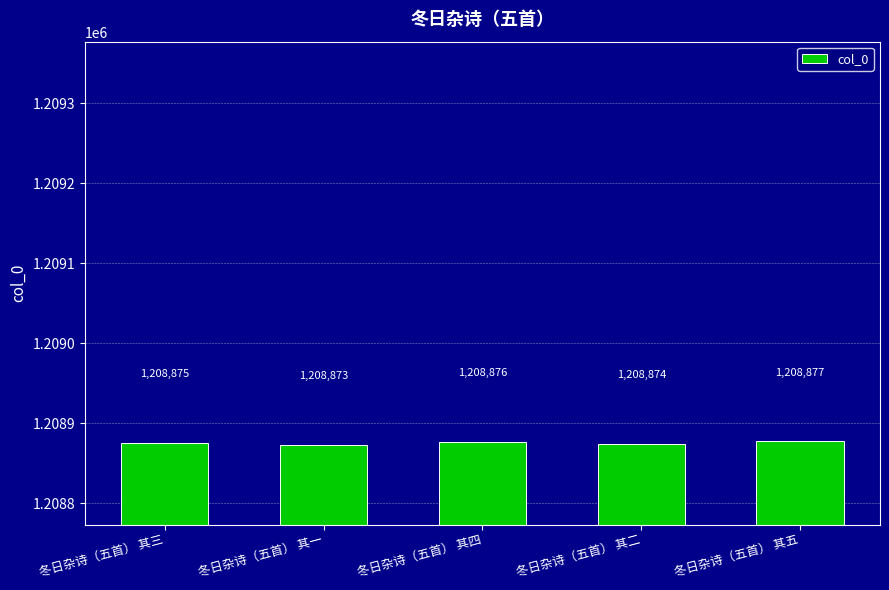

Rank the categories by value from highest to lowest.

冬日杂诗（五首） 其五, 冬日杂诗（五首） 其四, 冬日杂诗（五首） 其三, 冬日杂诗（五首） 其二, 冬日杂诗（五首） 其一